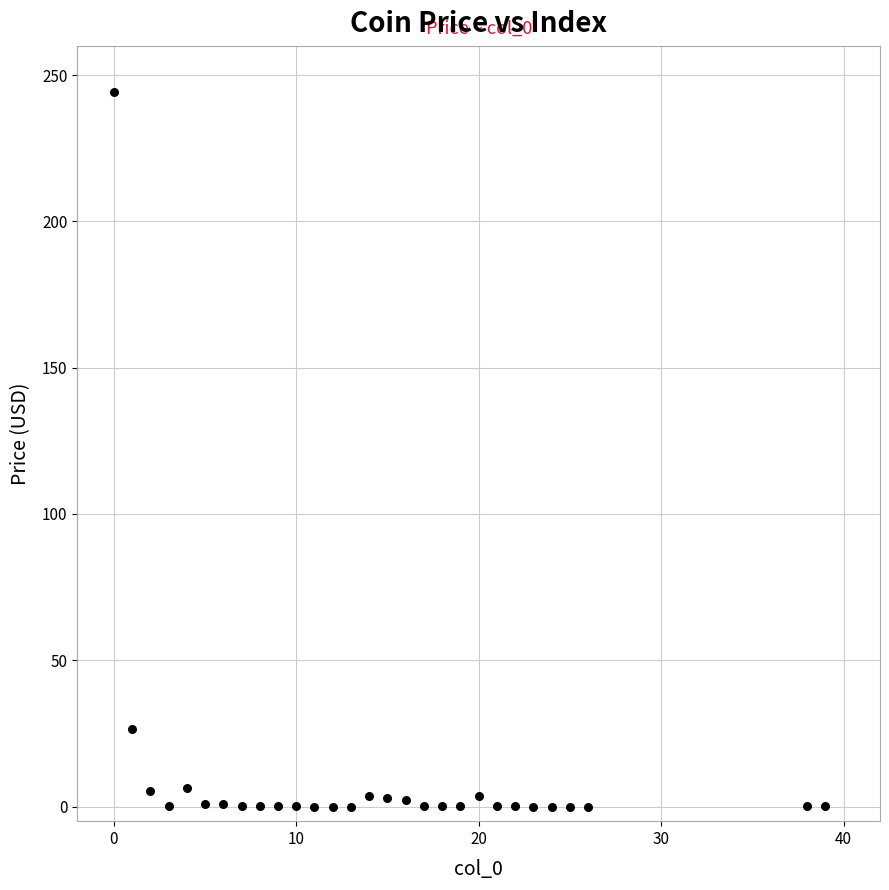

What is the range of X values (max minus min)?

39.0